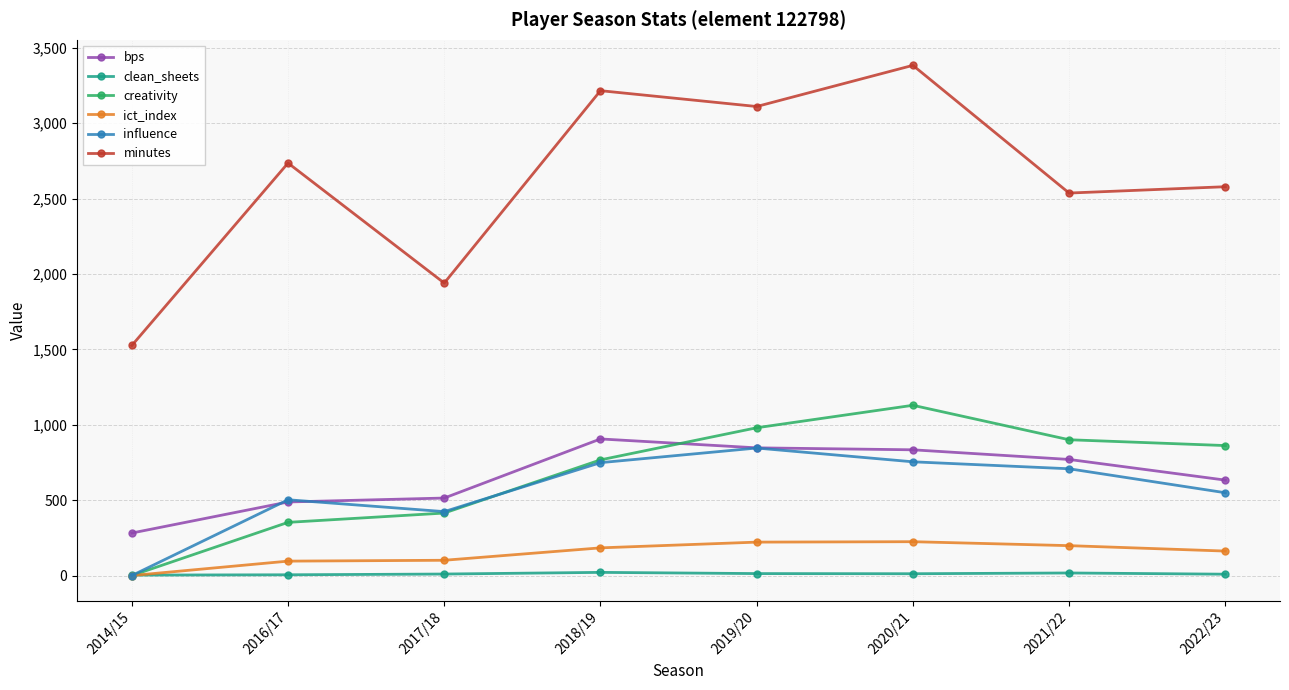

What are all the series names shown in the legend?

bps, clean_sheets, creativity, ict_index, influence, minutes